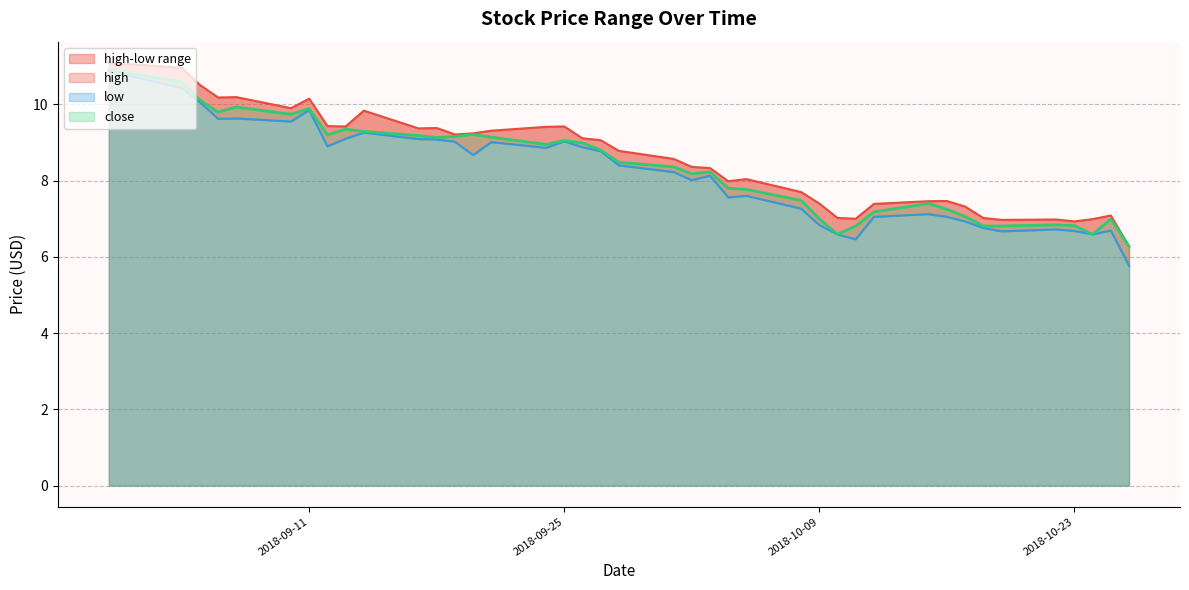

Between 2018-10-24 and 2018-09-12, which series saw the biggest shift?

close